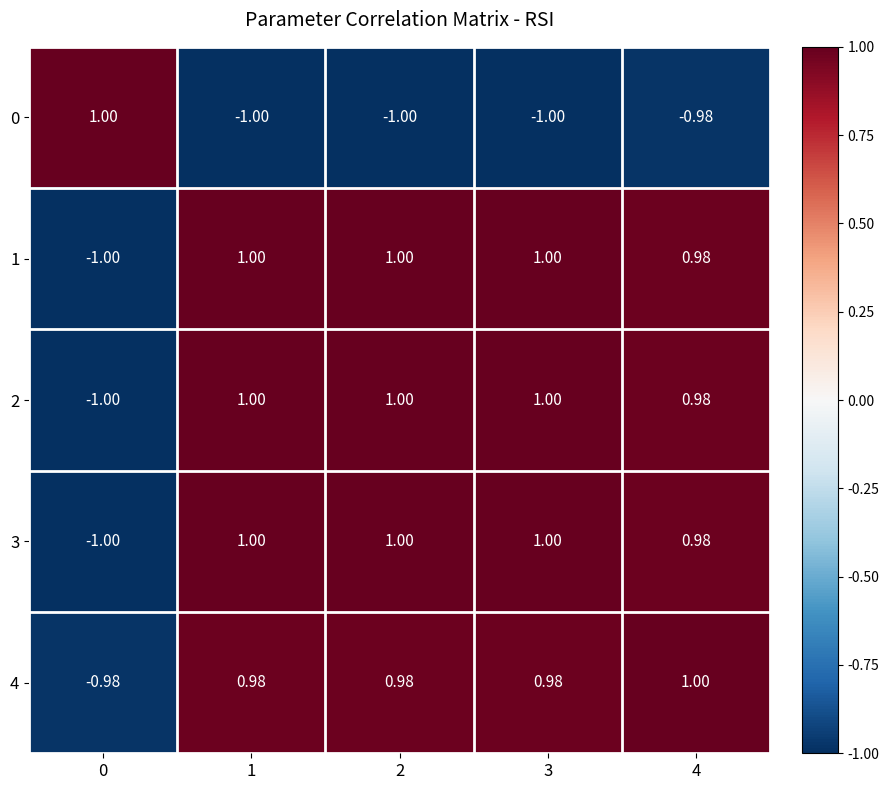

Is the value of 4 at 0 greater than the value of 0 at 3?

Yes